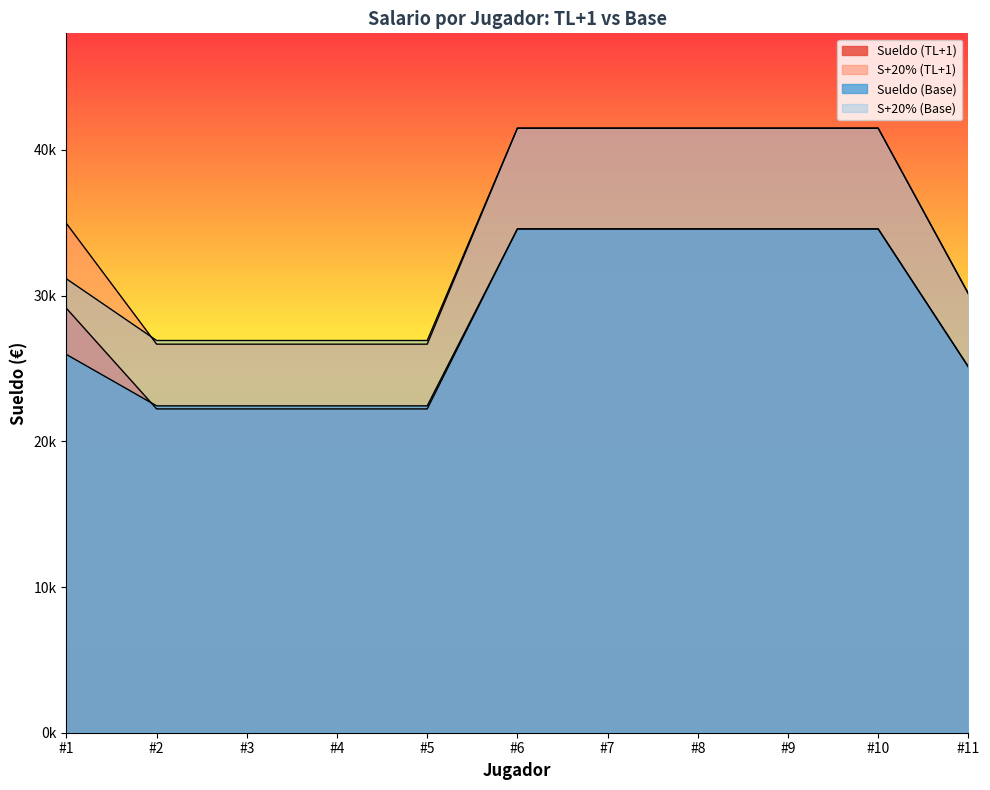

At which category does the chart reach its peak across all series?

#6